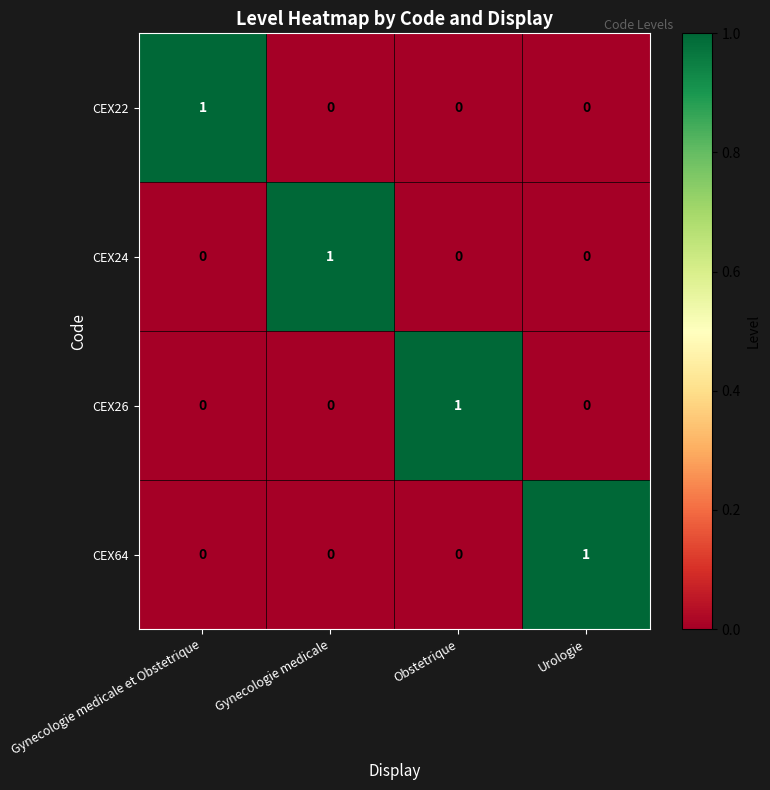

Reading right to left, extract all data points from this chart.

CEX22: 0	0	0	1
CEX24: 0	0	1	0
CEX26: 0	1	0	0
CEX64: 1	0	0	0